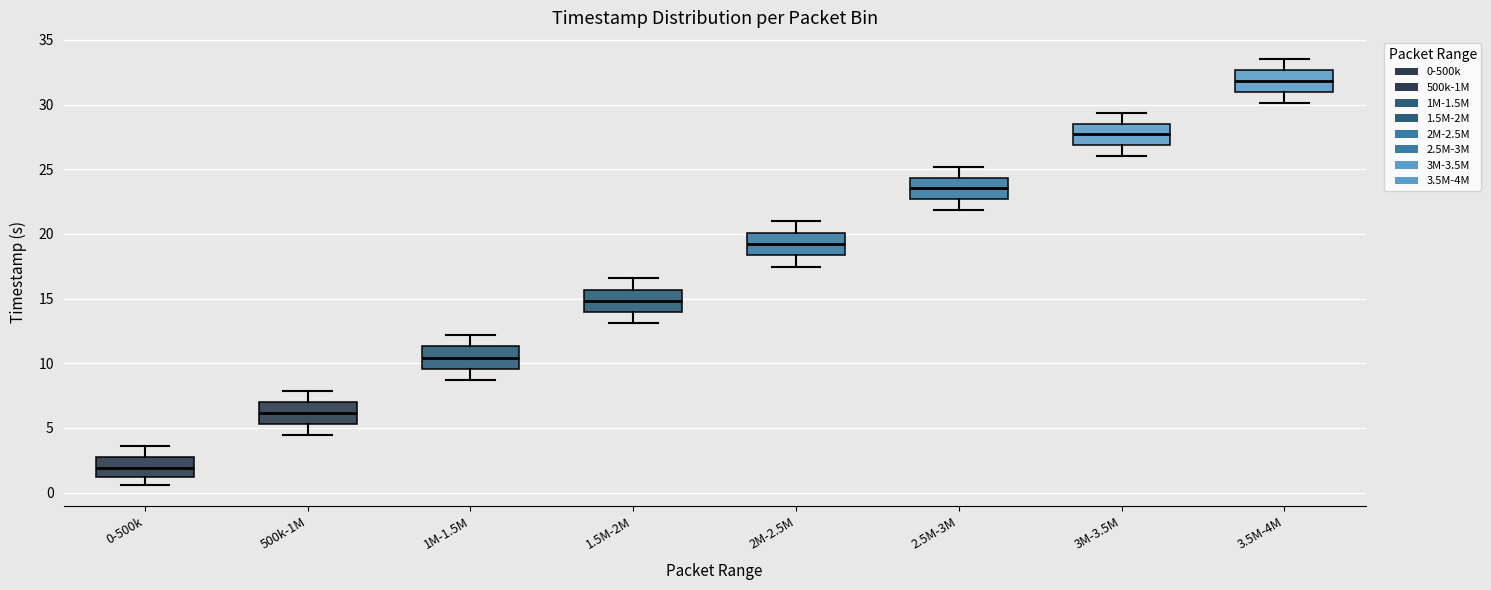

Where does the upper whisker of the box for 500k-1M end on the y-axis? The values are not printed on the chart, so give them approximately, as read against the axis.

8.0